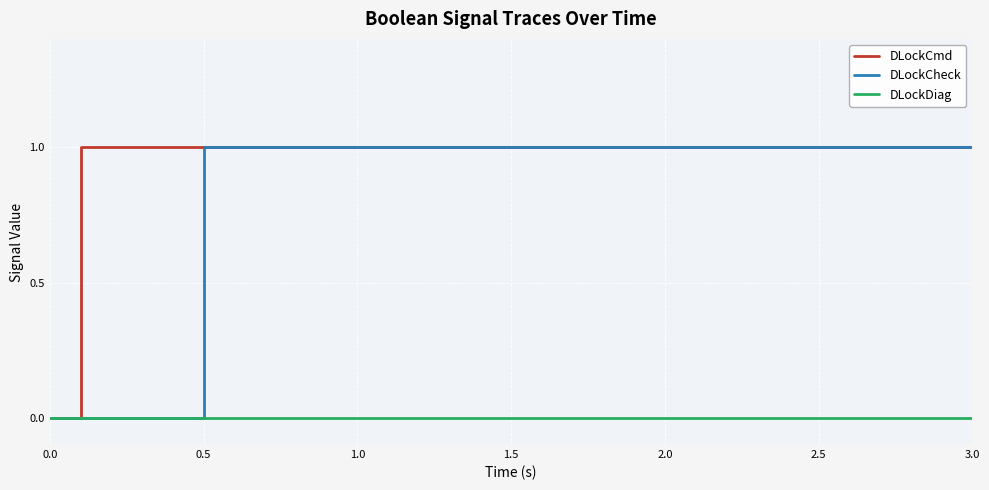

Does the chart display data point markers on the line(s)?

No